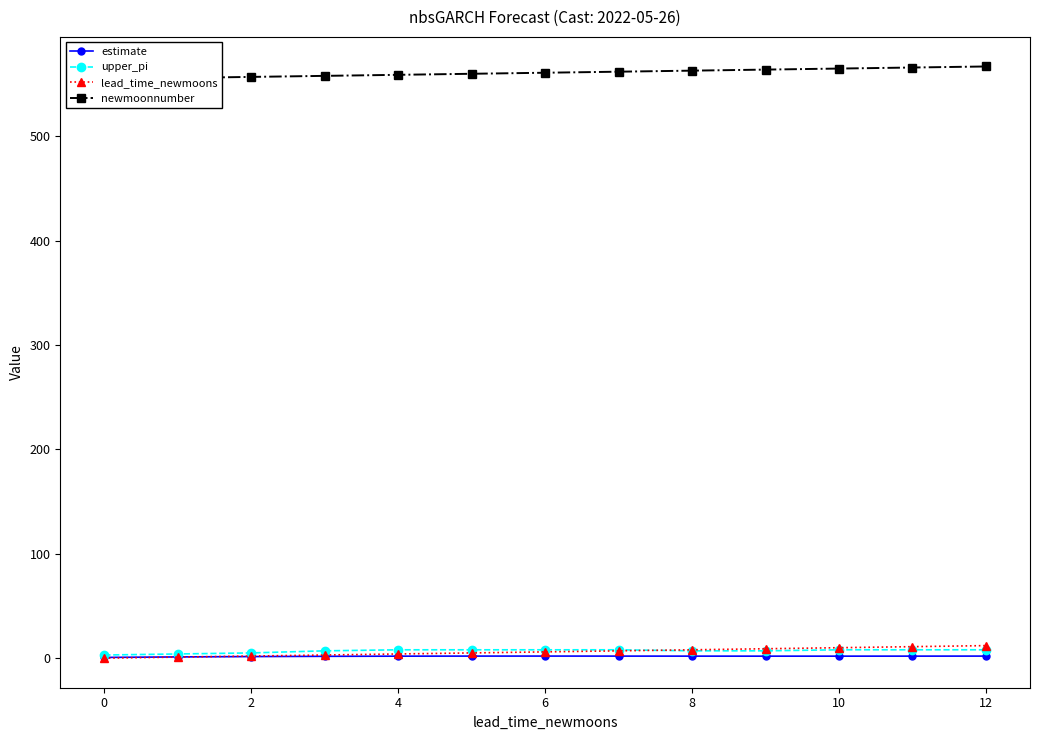

At which category is the sum across all series the highest?

12